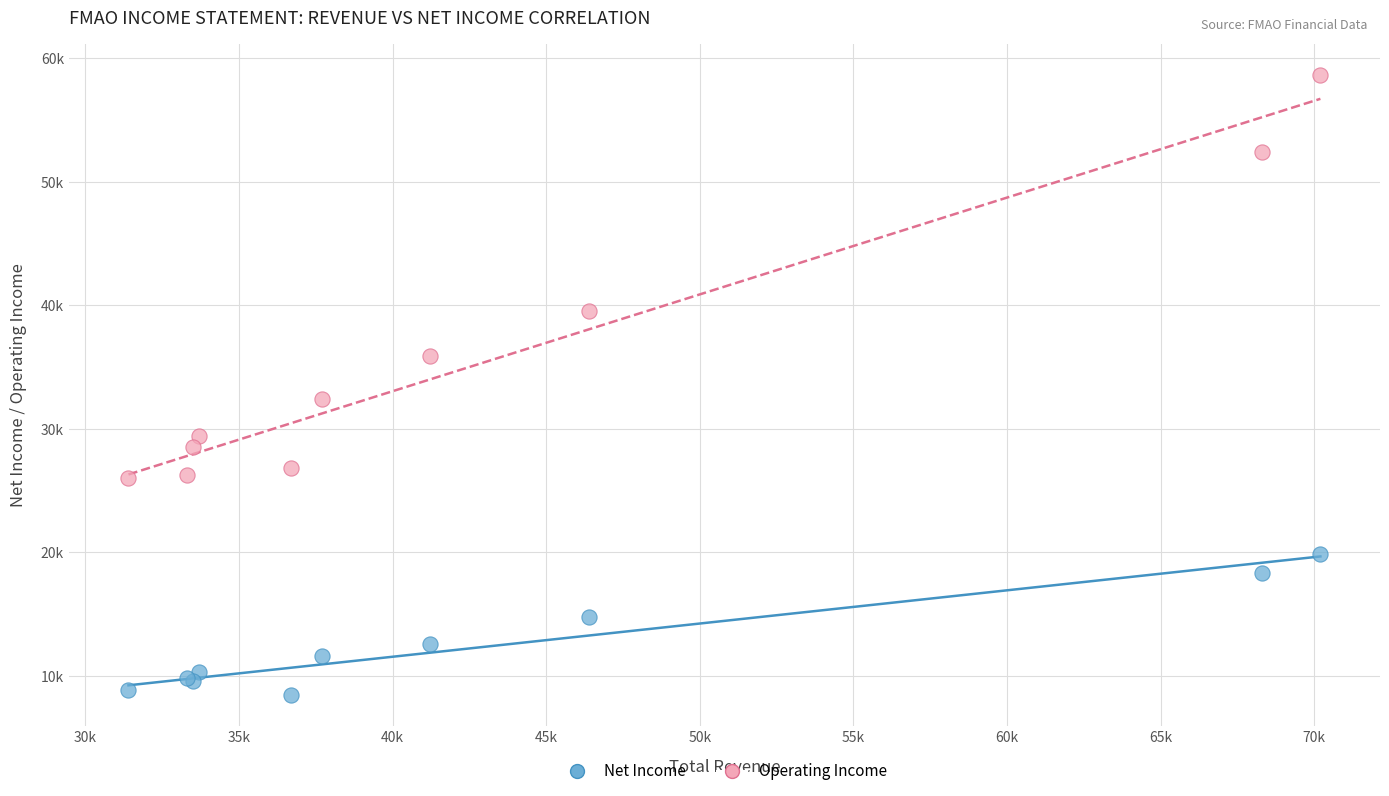

Which series reaches the maximum Y coordinate?

Operating Income